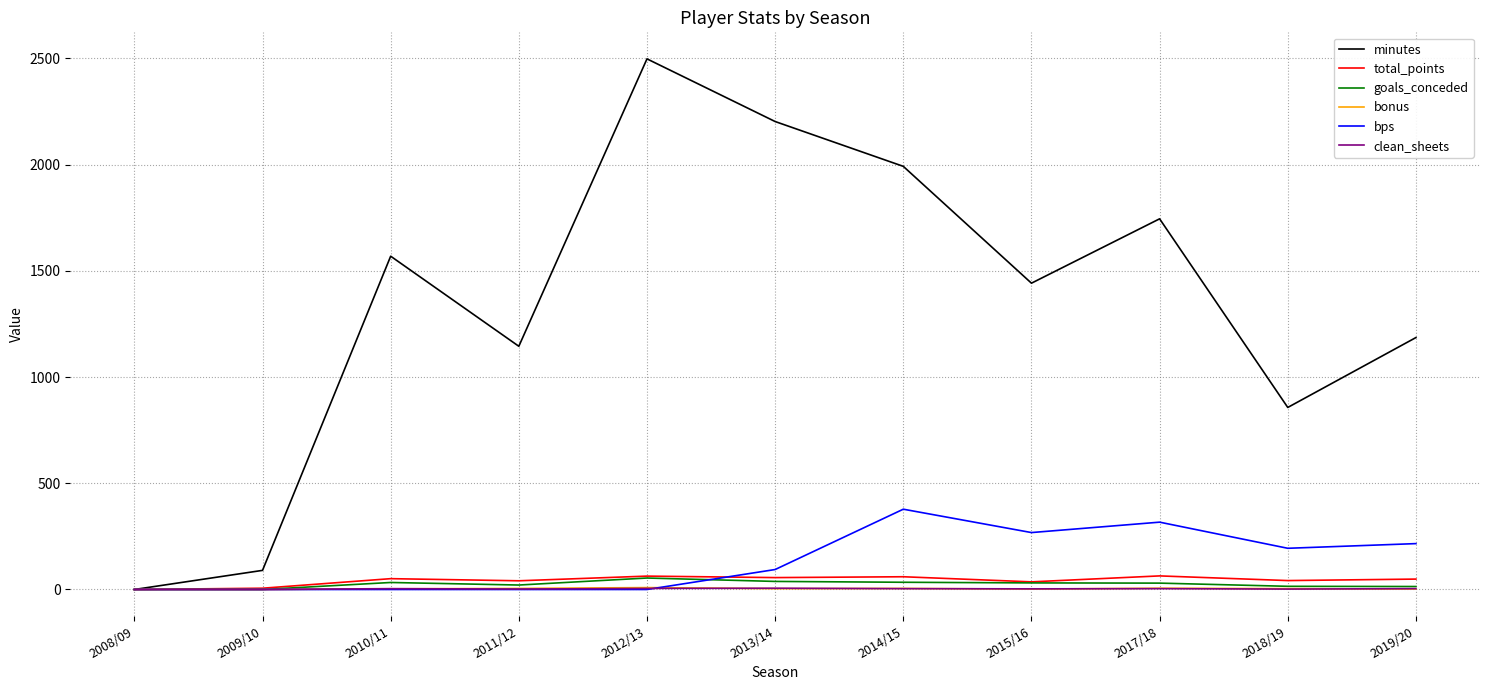

Which series has the widest spread of values?

minutes